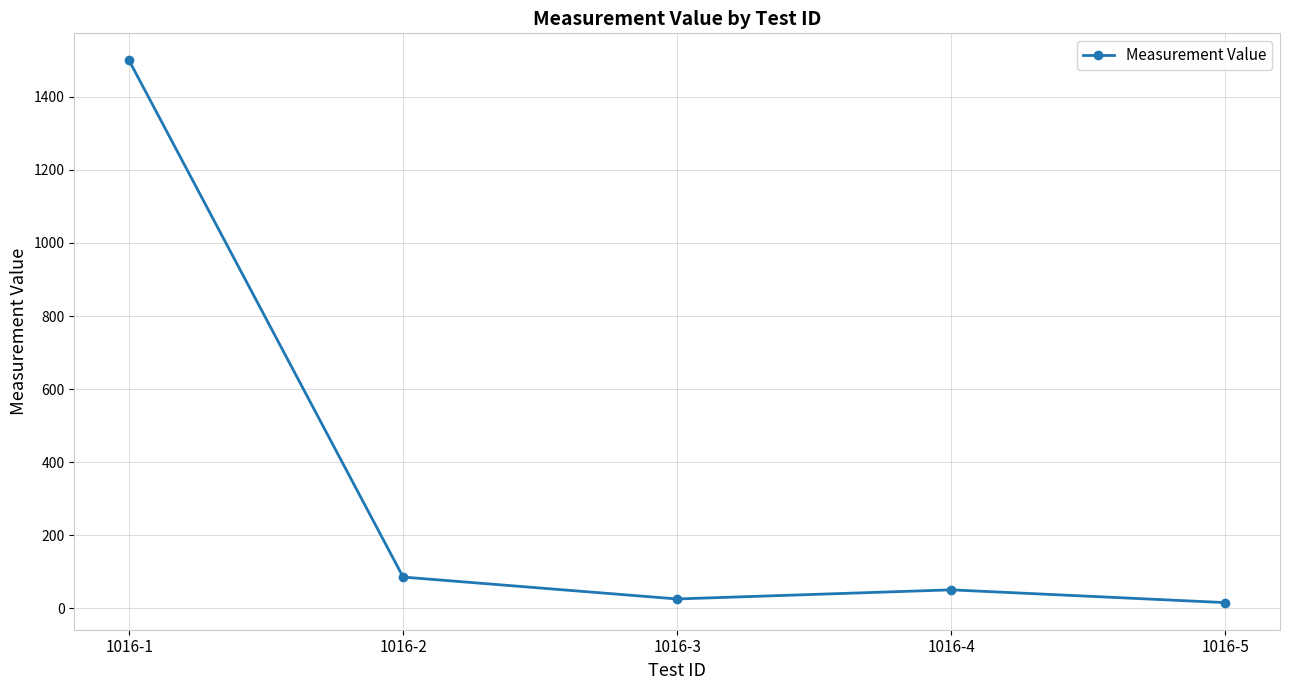

What is the change in value from 1016-2 to 1016-5?

-70